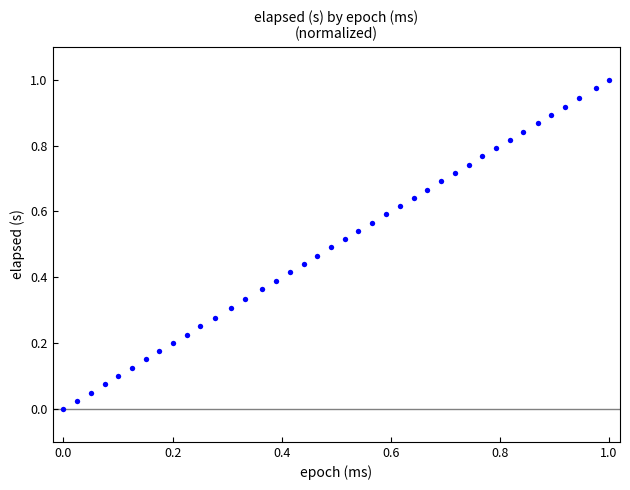

How many data points are displayed?

40